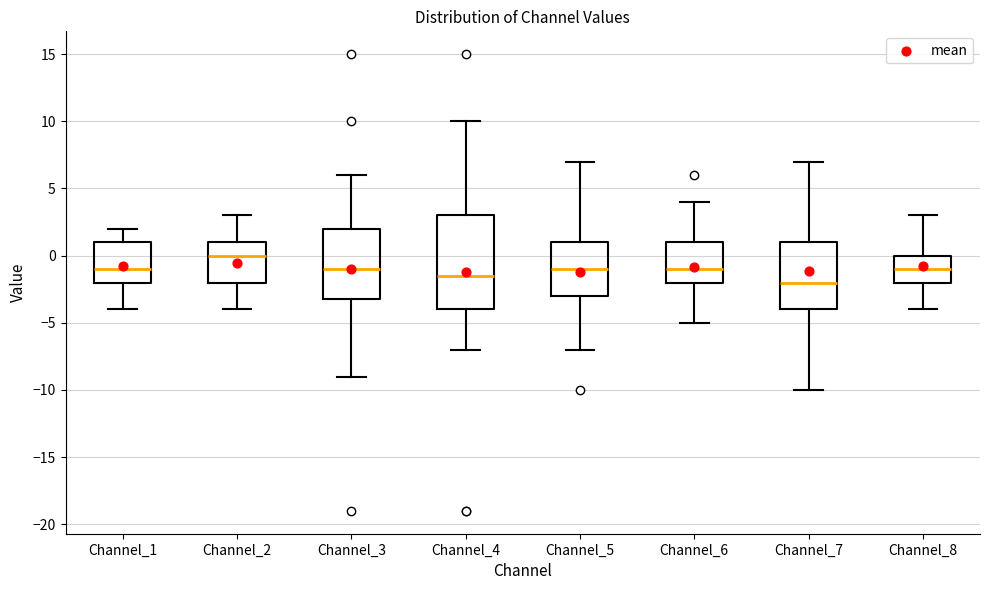

Reading left to right, transcribe this box plot: for each box, give where its median line is, the range the box spans, and where its two whiskers end, as read against the y-axis. The values are not printed on the chart, so give them approximately, as read against the axis.

Channel_1: median -1.0, box -2.0 to 1.0, whiskers -4.0 to 2.0
Channel_2: median 0.0, box -2.0 to 1.0, whiskers -4.0 to 3.0
Channel_3: median -1.0, box -3.0 to 2.0, whiskers -9.0 to 6.0
Channel_4: median -1.5, box -4.0 to 3.0, whiskers -7.0 to 10.0
Channel_5: median -1.0, box -3.0 to 1.0, whiskers -7.0 to 7.0
Channel_6: median -1.0, box -2.0 to 1.0, whiskers -5.0 to 4.0
Channel_7: median -2.0, box -4.0 to 1.0, whiskers -10.0 to 7.0
Channel_8: median -1.0, box -2.0 to 0.0, whiskers -4.0 to 3.0